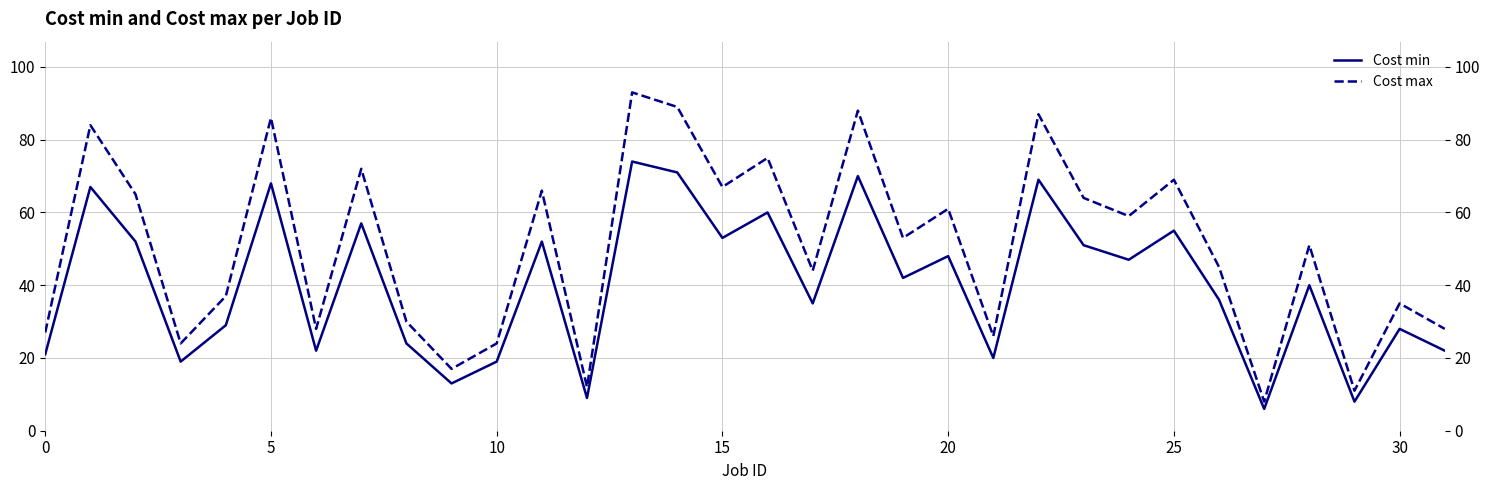

How many data points in Cost min are less than 42?

16